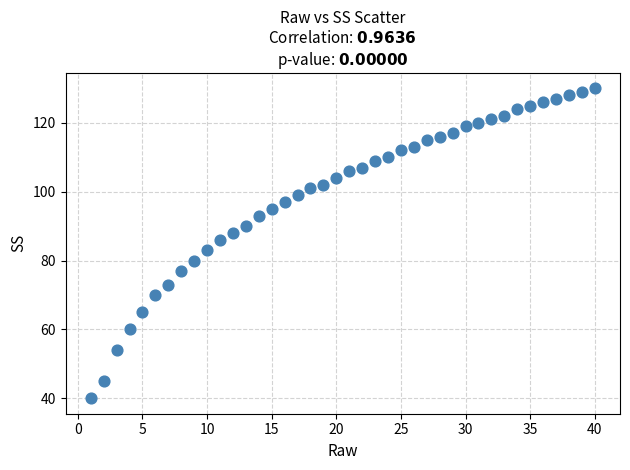

What Y value in the scatter plot is closest to 85?

86